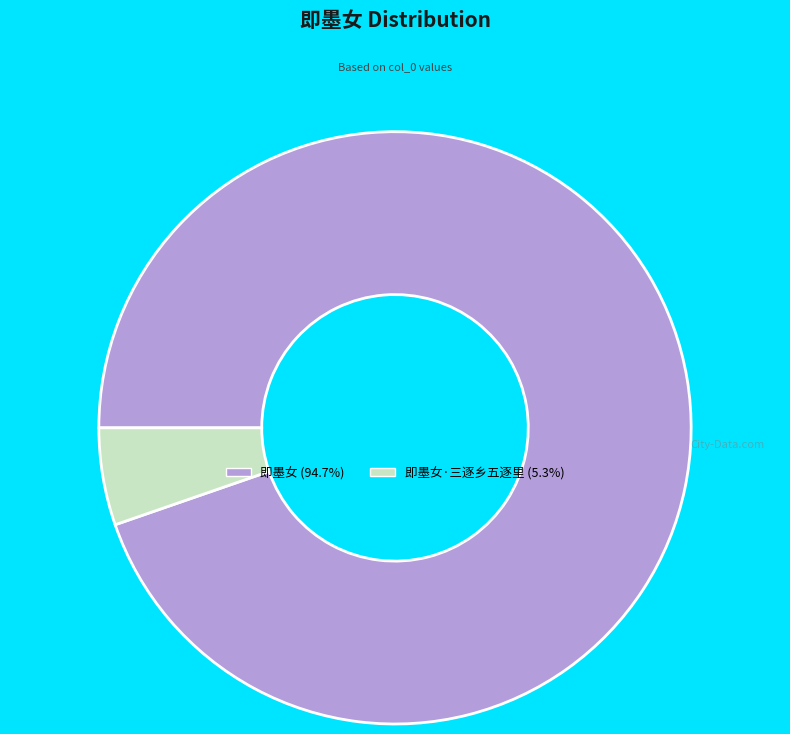

Is the sum of 即墨女 (94.7%) and 即墨女·三逐乡五逐里 (5.3%) greater than half?

Yes